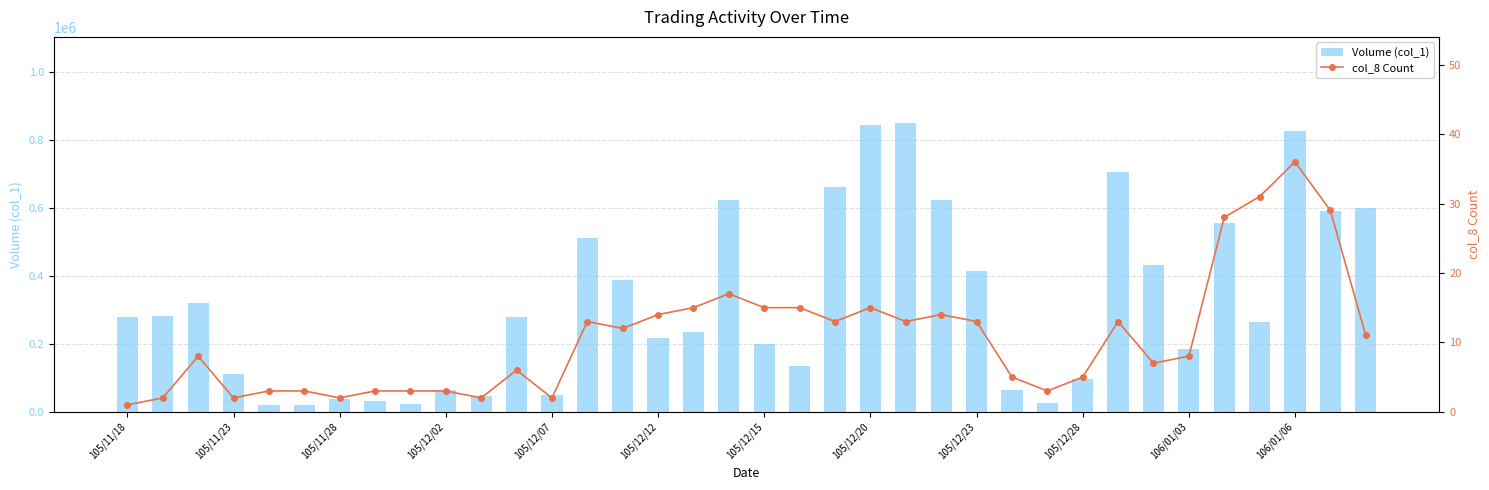

Read the col_8 Count value at 25.

5